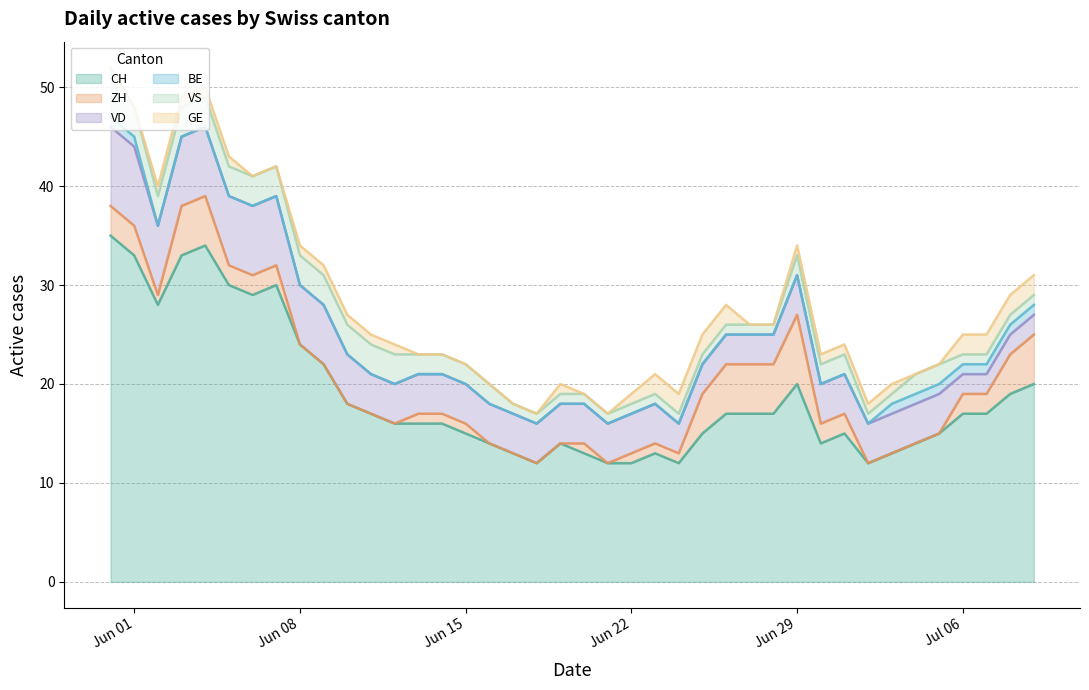

Between which two adjacent categories do VD and ZH first intersect?

24 and 25